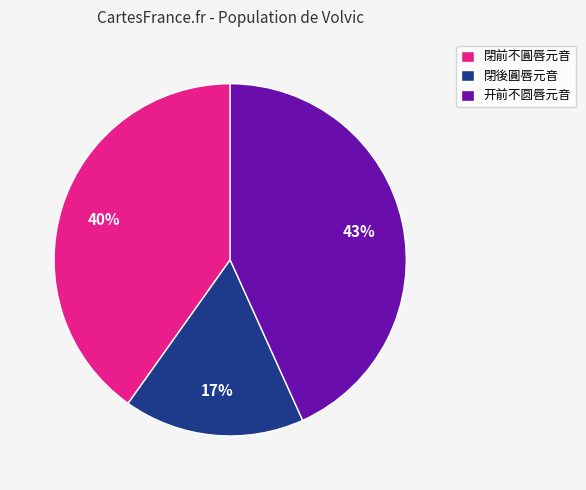

Which has a higher value, 閉前不圓唇元音 or 閉後圓唇元音?

閉前不圓唇元音